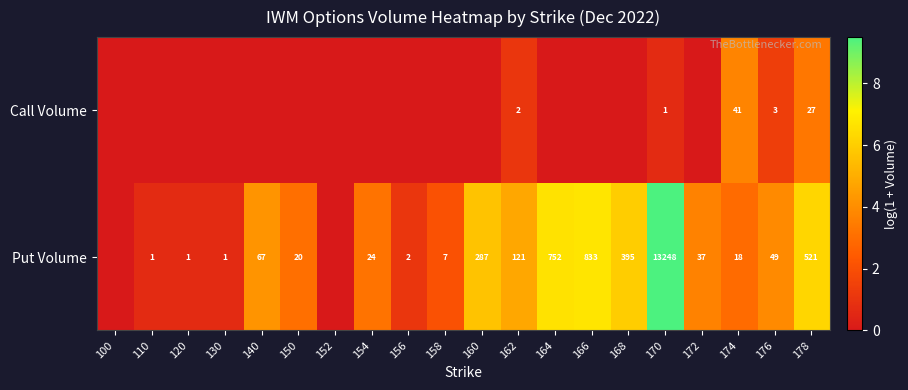

How many categories are shown in the chart?

20